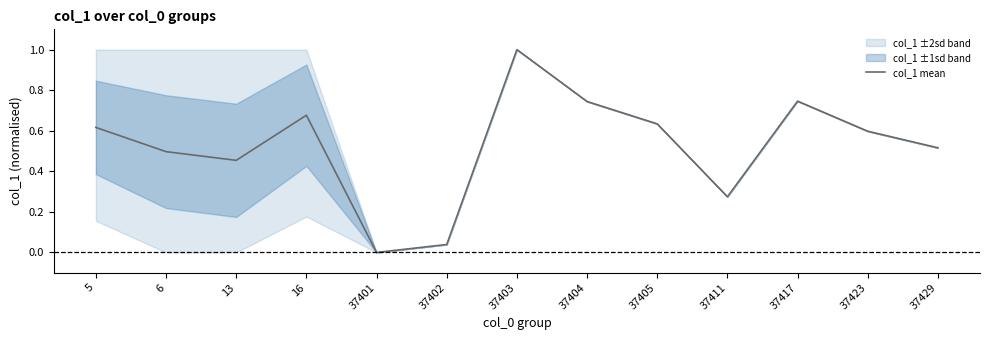

List the labels in order of value, smallest first.

37401, 37402, 37411, 13, 6, 37429, 37423, 5, 37405, 16, 37404, 37417, 37403